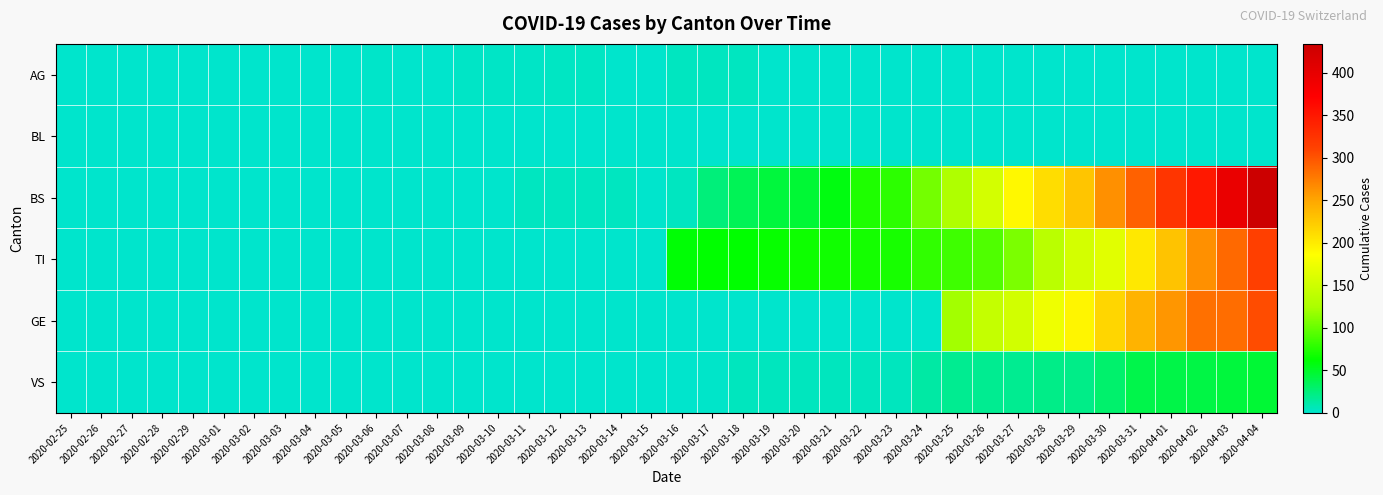

Count the number of categories in the chart.

40